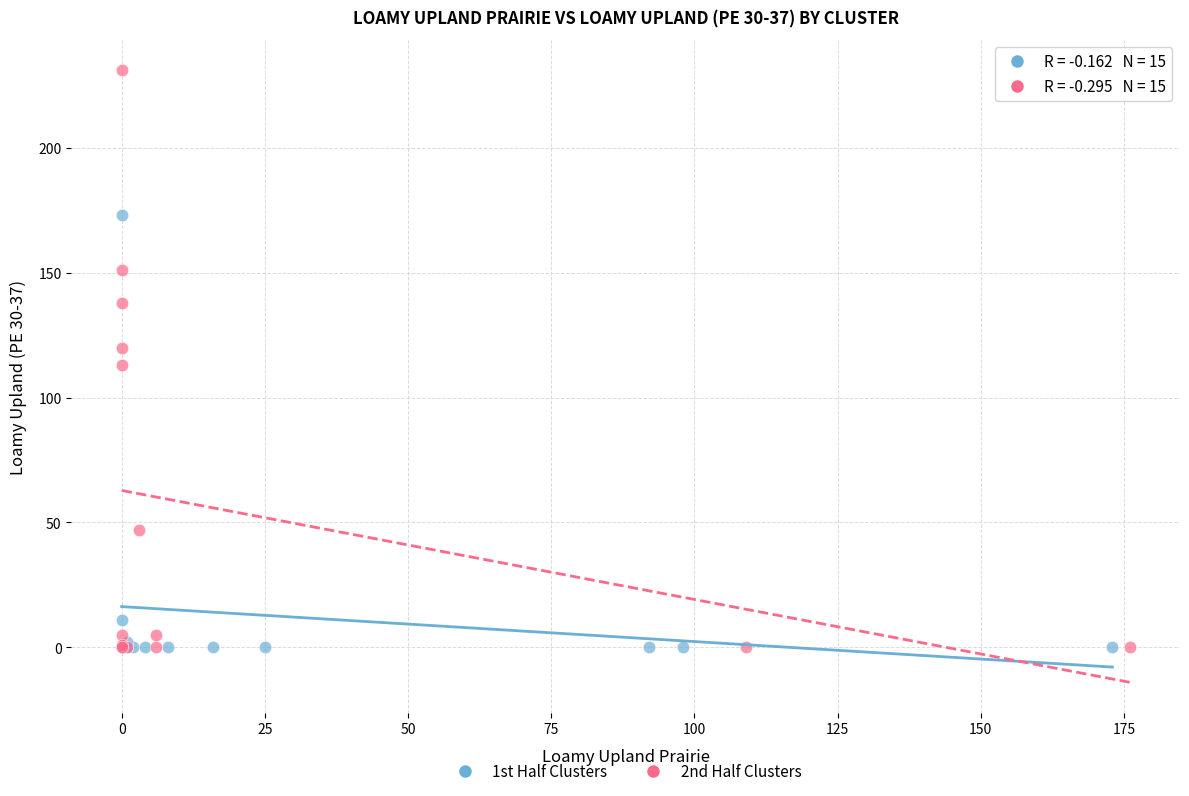

Which series has the widest spread of Y values?

2nd Half Clusters